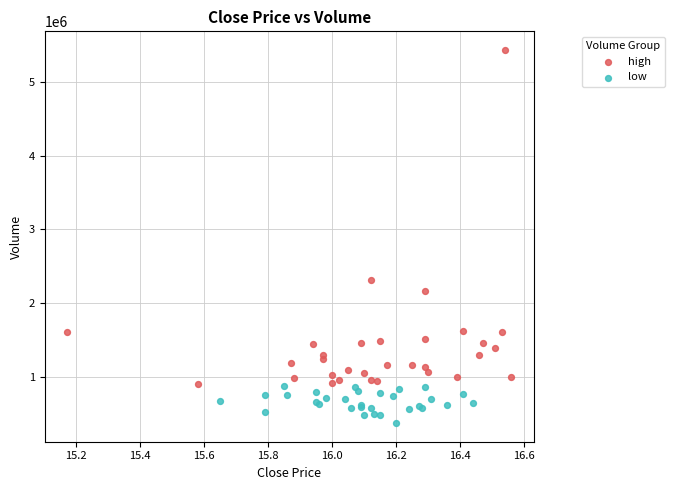

Which series has the widest spread of Y values?

high